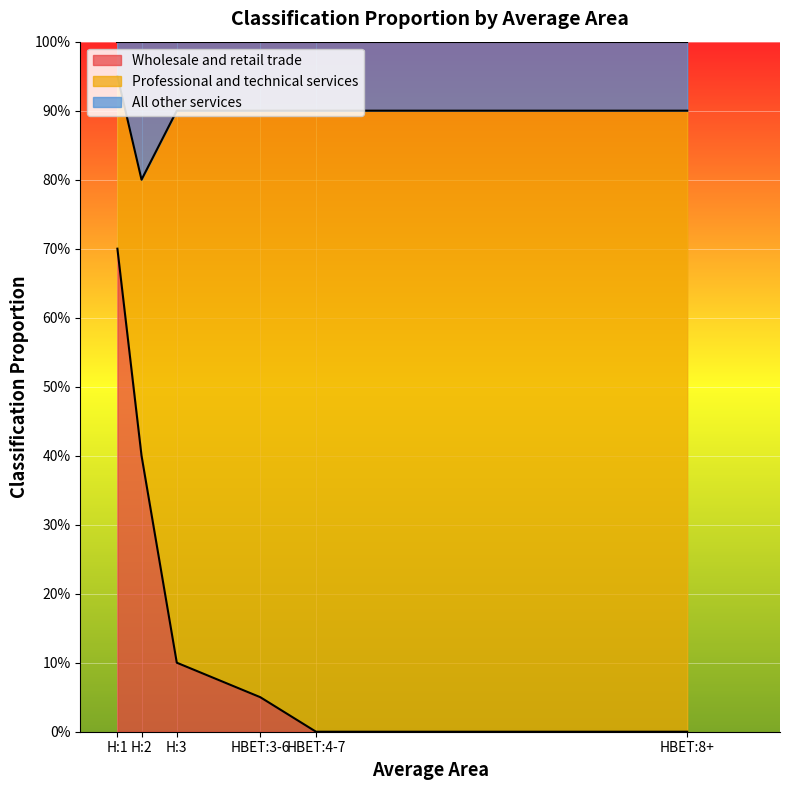

True or false: All other services and Wholesale and retail trade intersect in this chart.

False